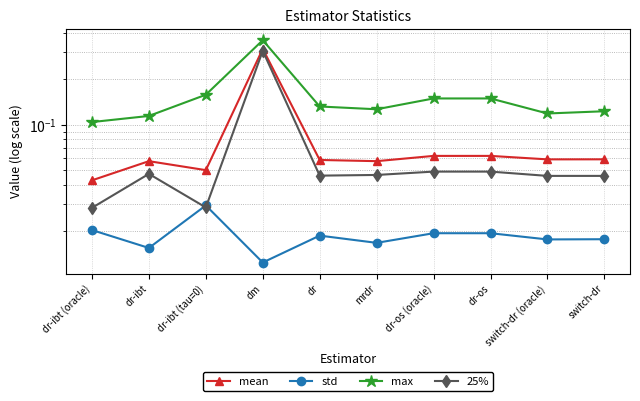

True or false: mean and 25% cross at least once.

False